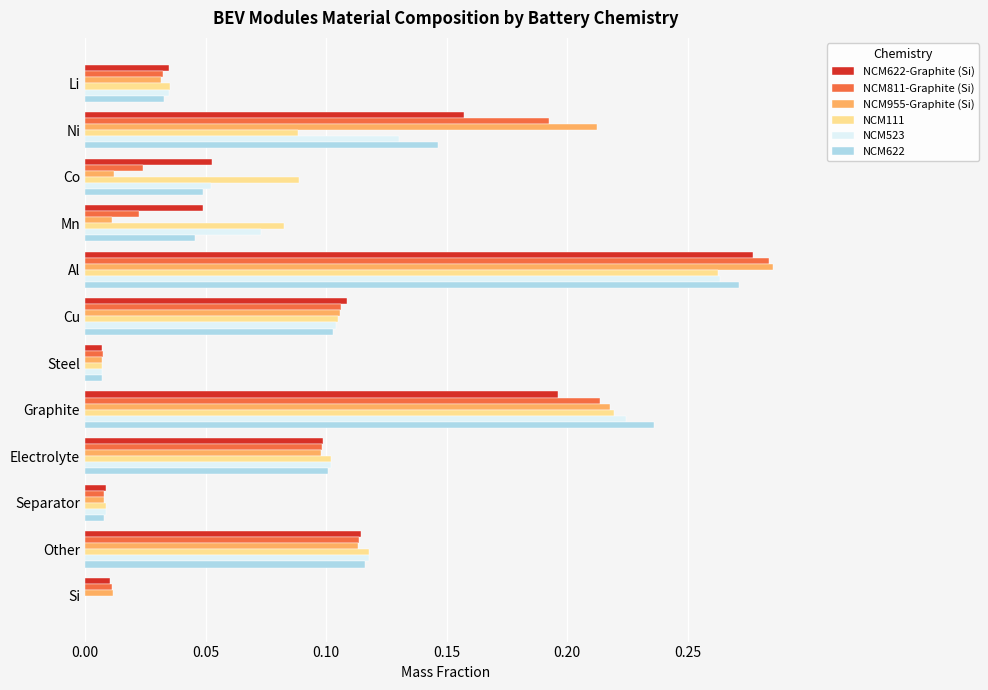

Is the value of NCM111 at Al greater than the value of NCM622-Graphite (Si) at Other?

Yes